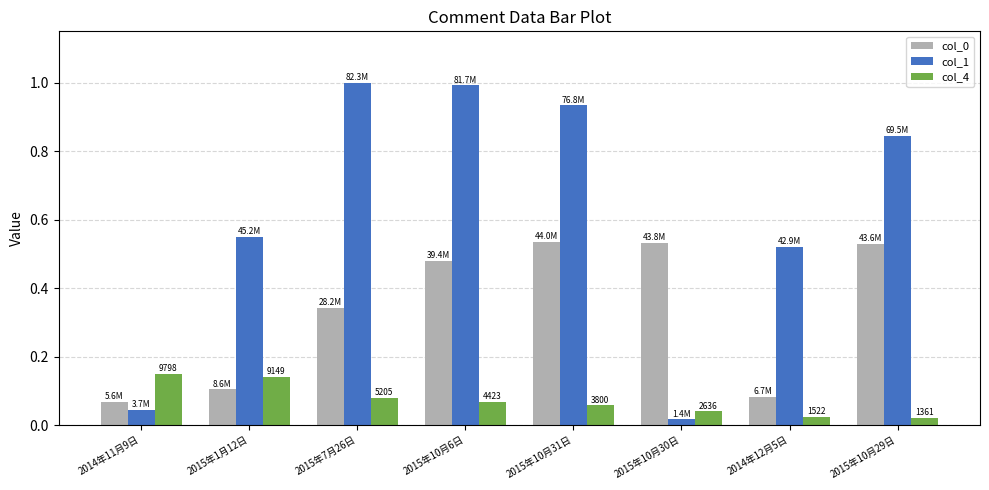

Is it true that col_4 equals 0.1 at 2015年10月31日?

True